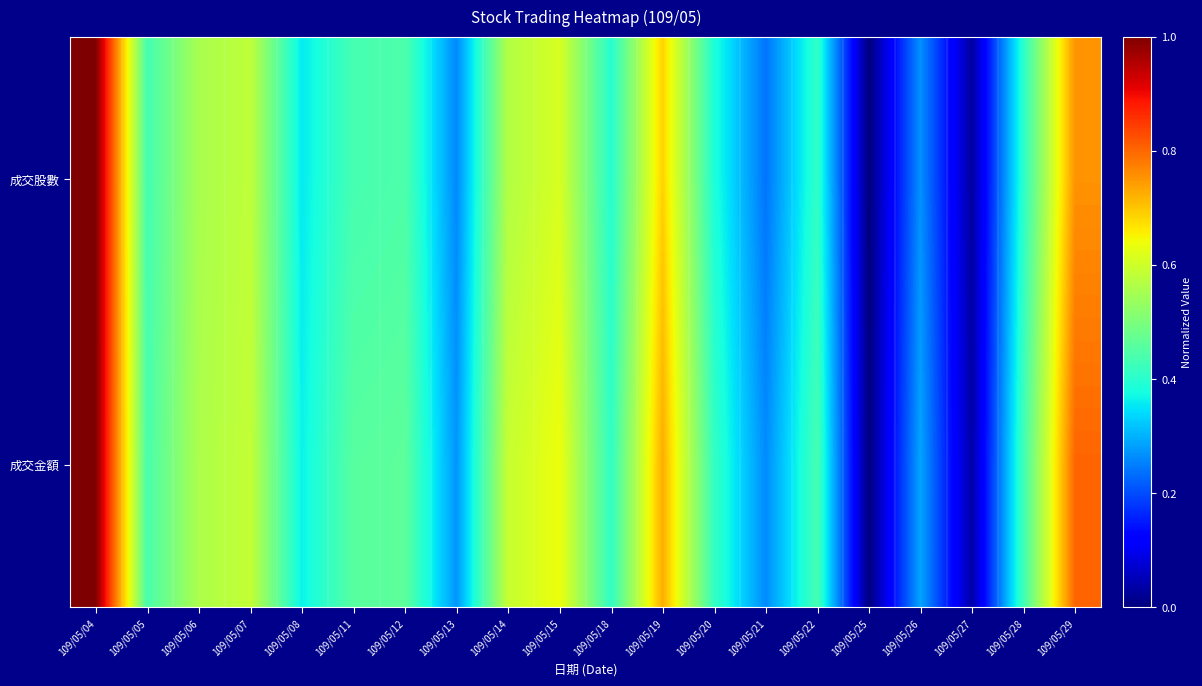

Which series has the widest spread of values?

成交股數